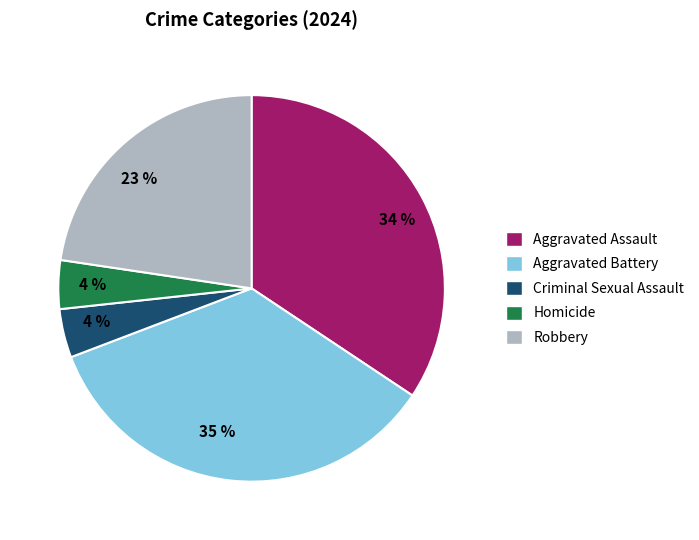

Do Aggravated Assault and Robbery together represent more than half of the pie?

Yes